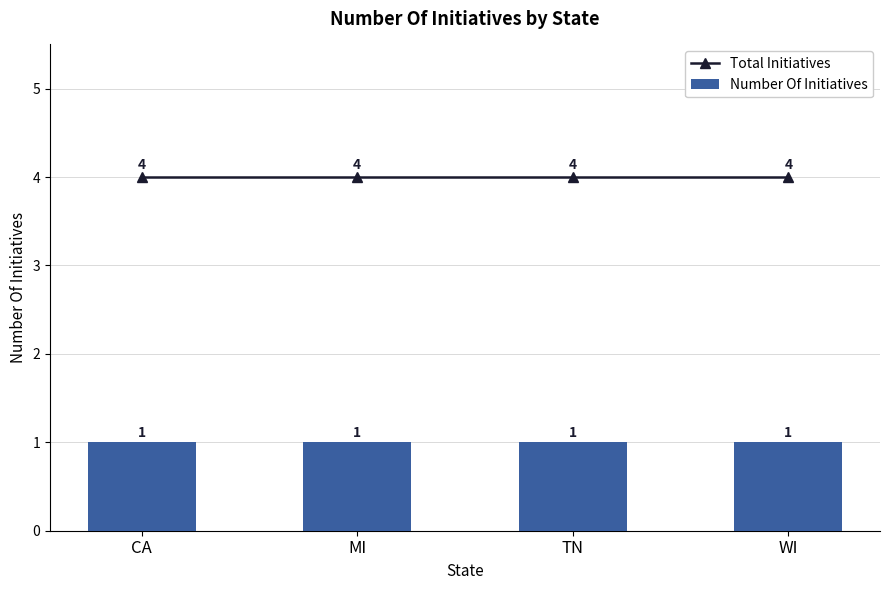

What is the value of the Total Initiatives bar at the 3rd from the left?

4